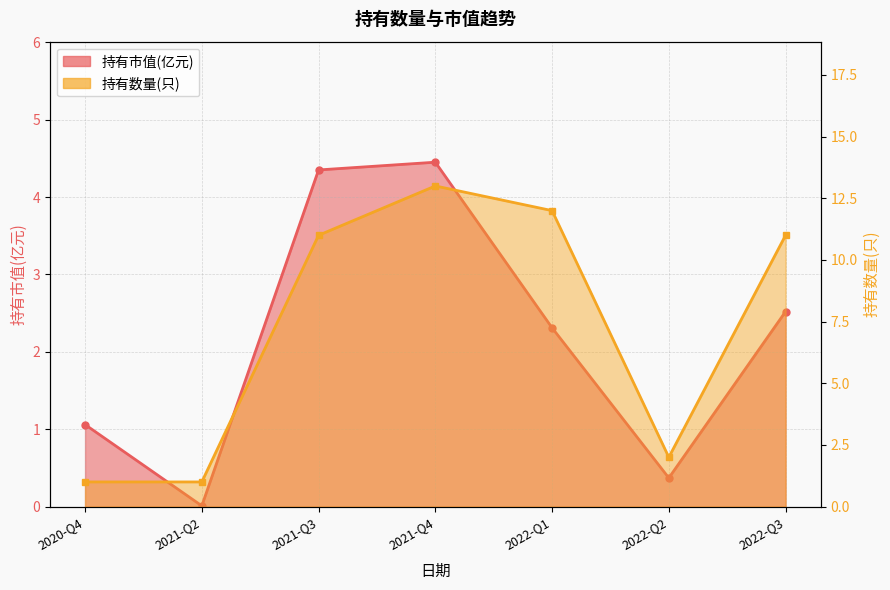

How many values in the 持有市值(亿元) series are below 2?

3